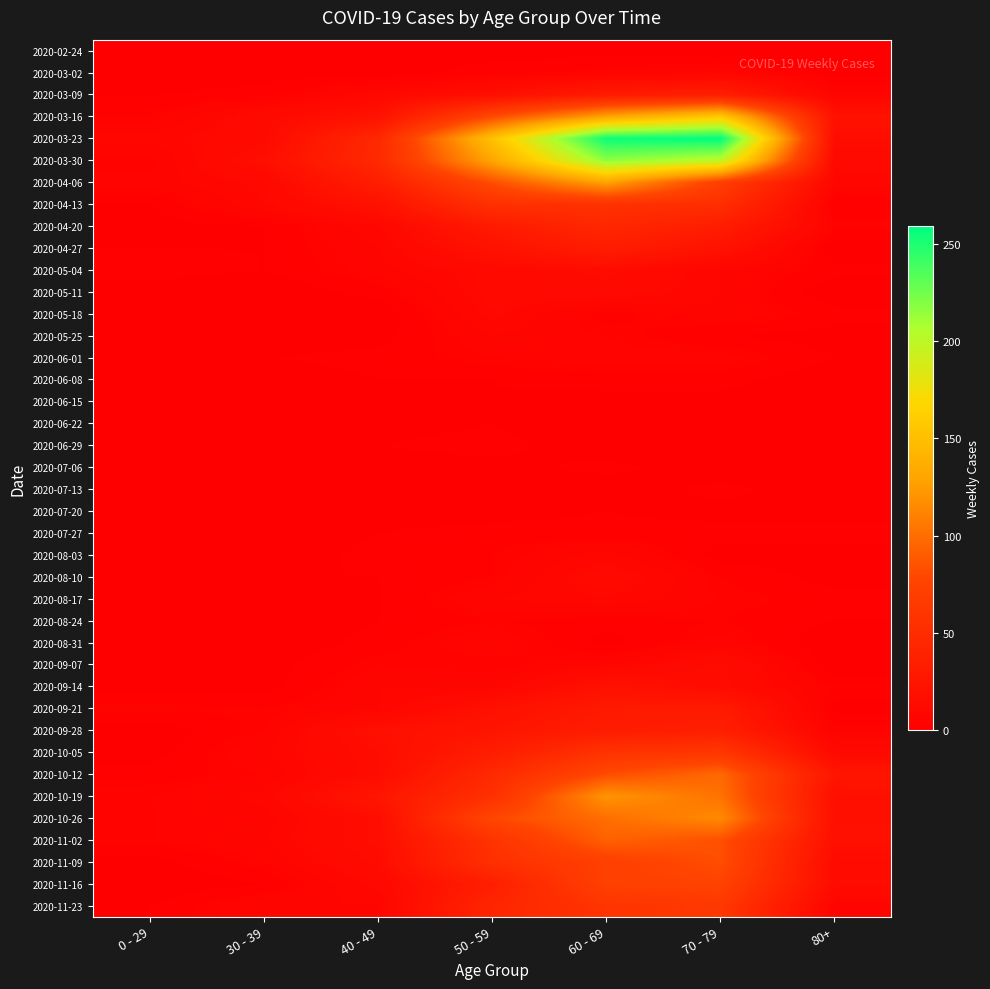

At how many categories does at least one series exceed 42?

4